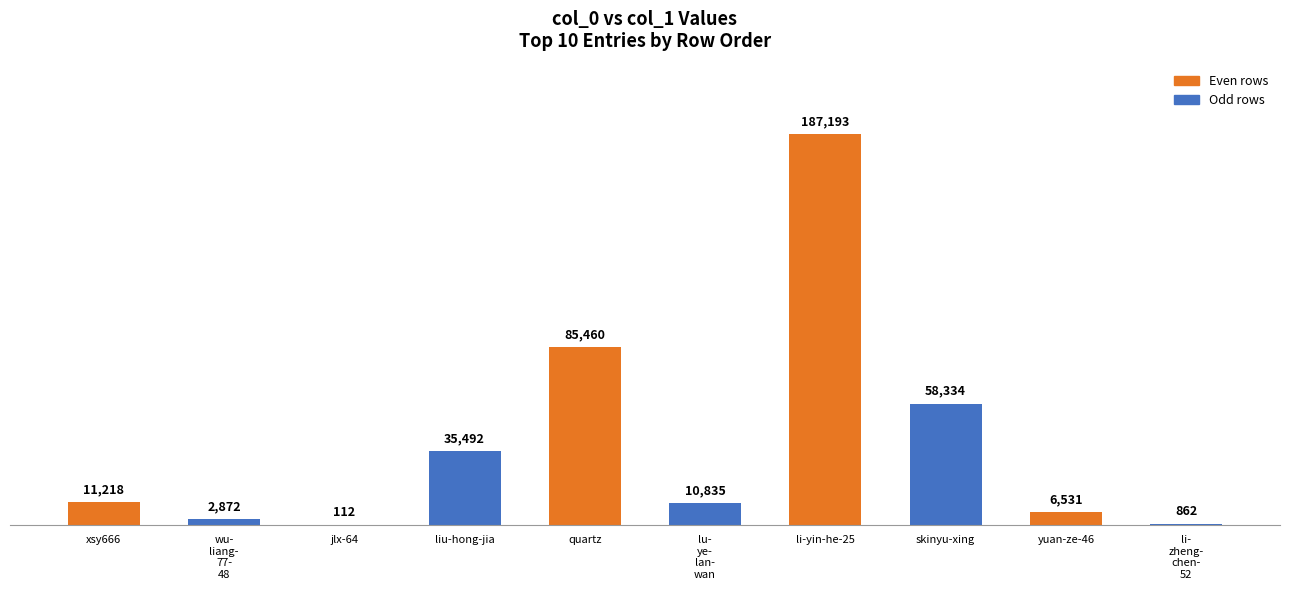

Between li-yin-he-25 and yuan-ze-46, which is larger?

li-yin-he-25